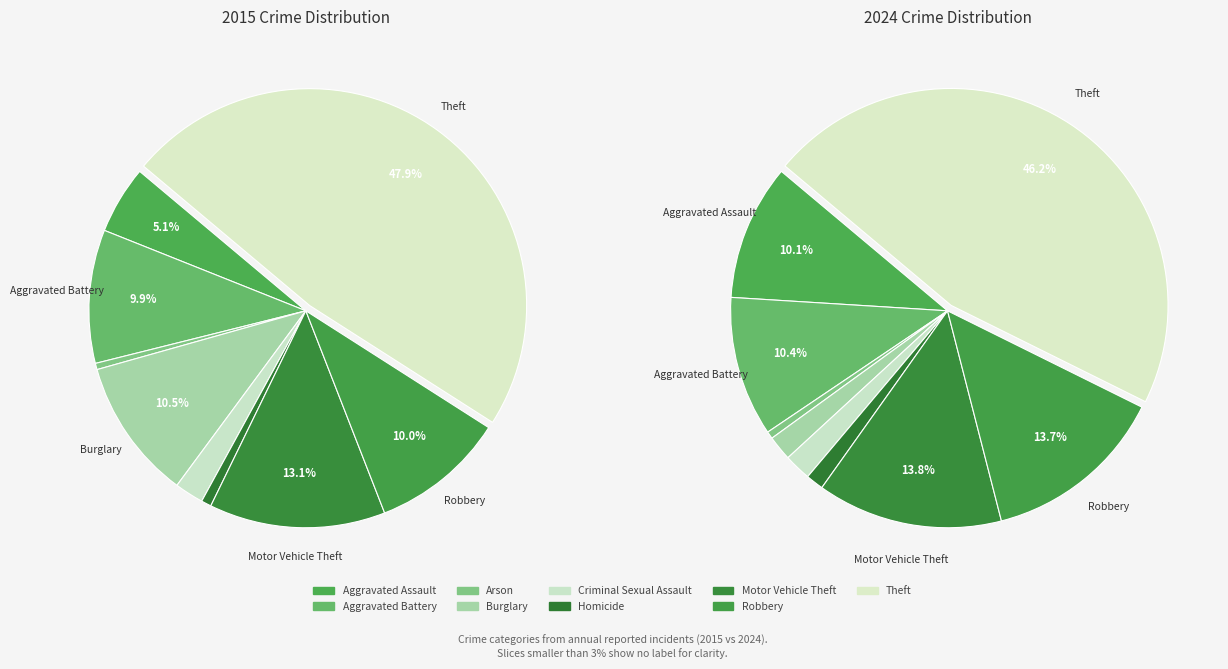

What percentage is NOT represented by values_2015?

89.6%